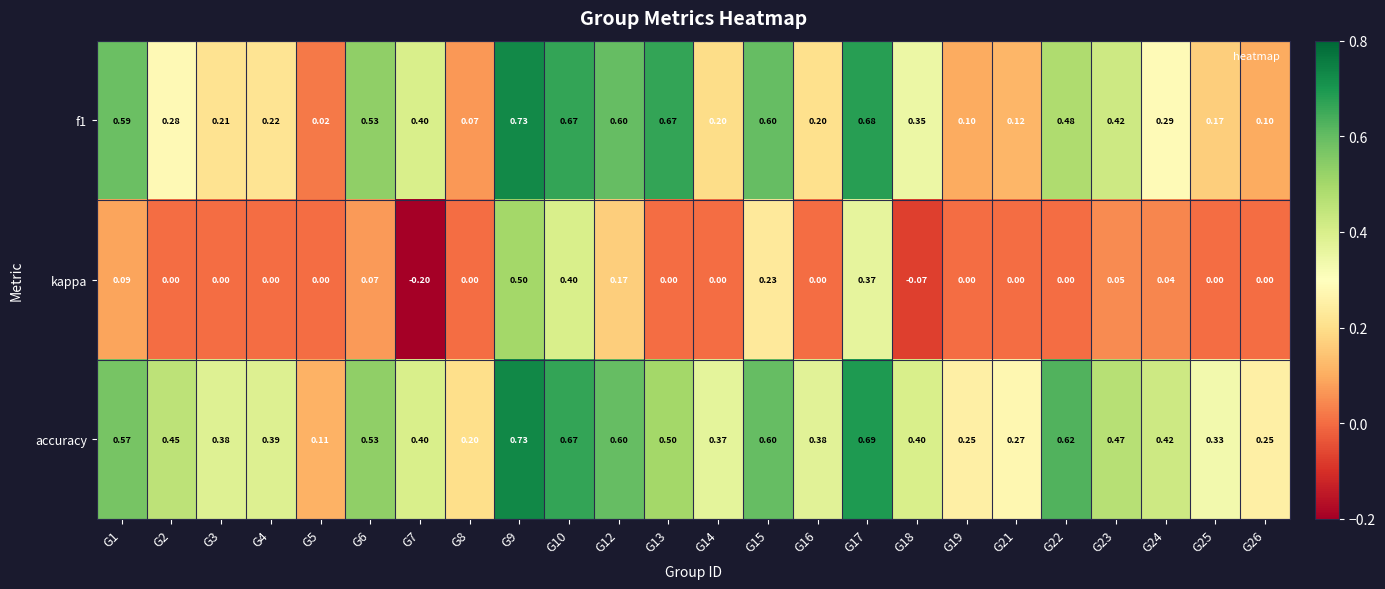

Is the value of f1 at G9 greater than the value of kappa at G6?

Yes